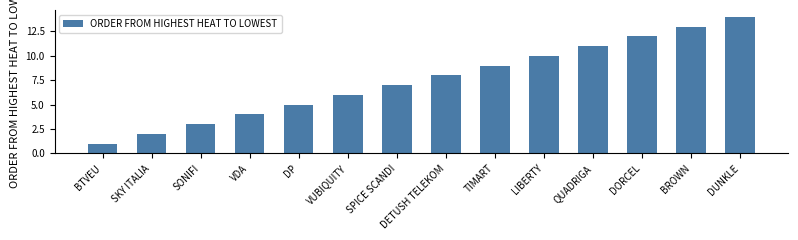

What is the difference between the values at SONIFI and DP?

2